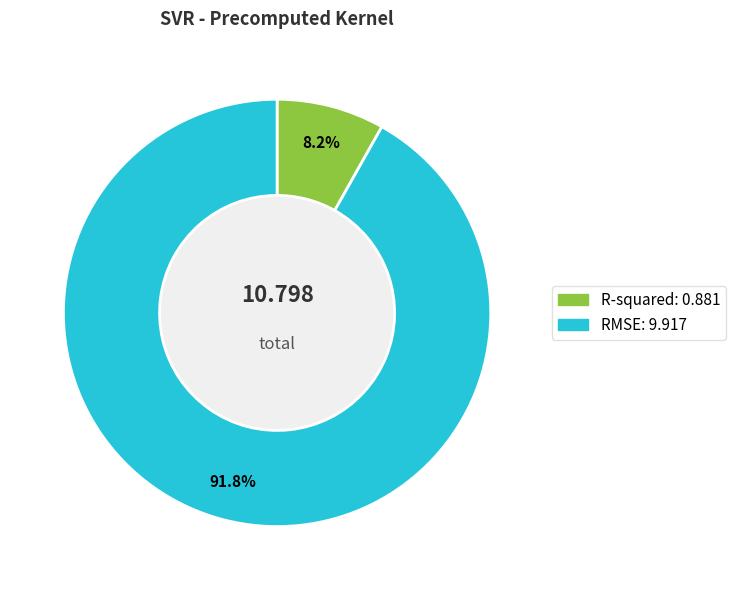

What is the majority slice?

RMSE